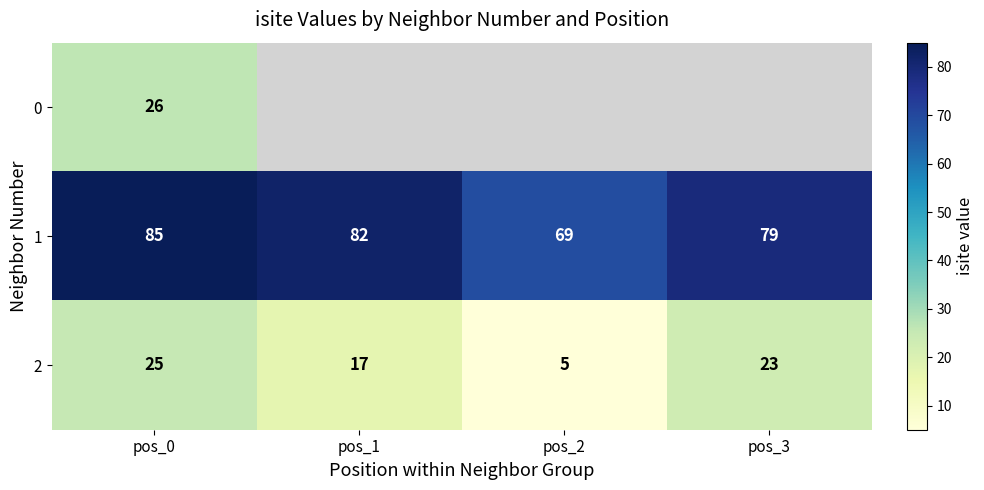

What is the difference between the maximum and second lowest values in the 1 series?

6